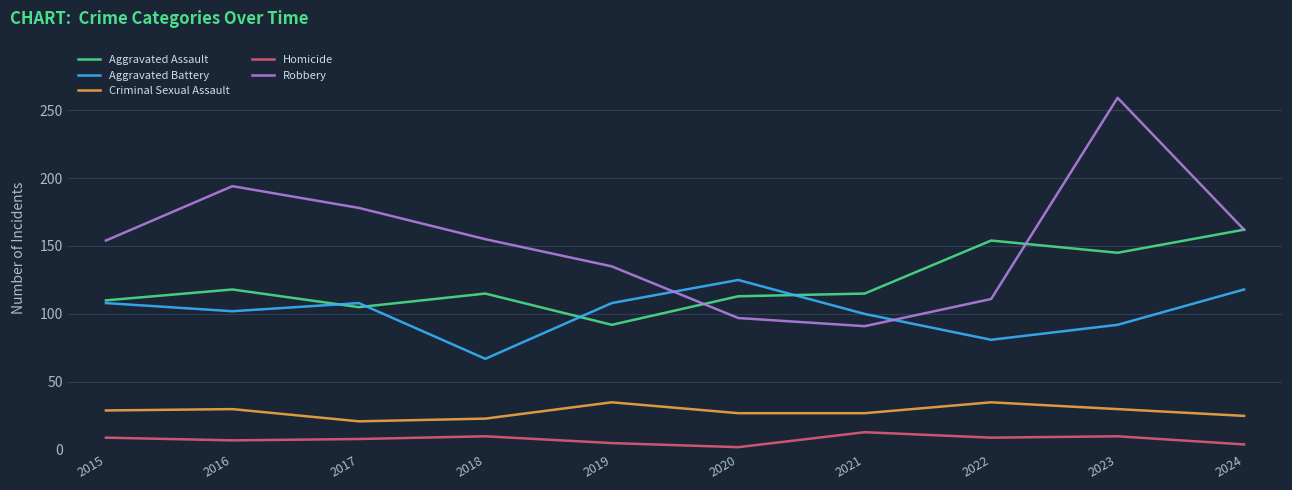

What is the sum of all Robbery values?

1536